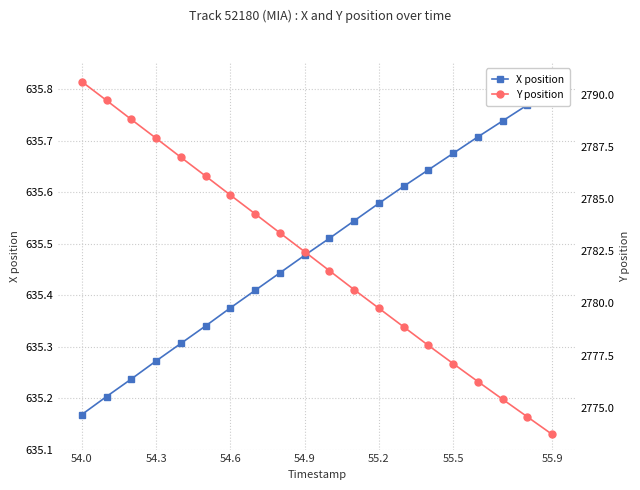

Reading left to right, list all the values displayed in this chart.

X position: 635.2	635.2	635.2	635.3	635.3	635.3	635.4	635.4	635.4	635.5	635.5	635.5	635.6	635.6	635.6	635.7	635.7	635.7	635.8	635.8
Y position: 2790.6	2789.7	2788.8	2787.9	2787.0	2786.1	2785.2	2784.3	2783.4	2782.5	2781.6	2780.7	2779.8	2778.9	2778.0	2777.1	2776.3	2775.4	2774.6	2773.7